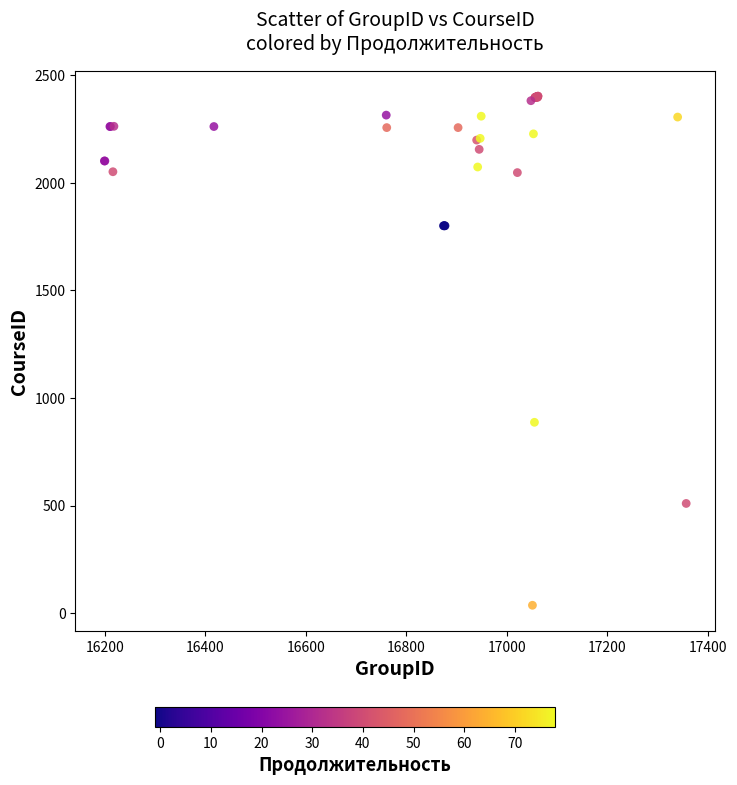

What Y value in the scatter plot is closest to 1219?

887